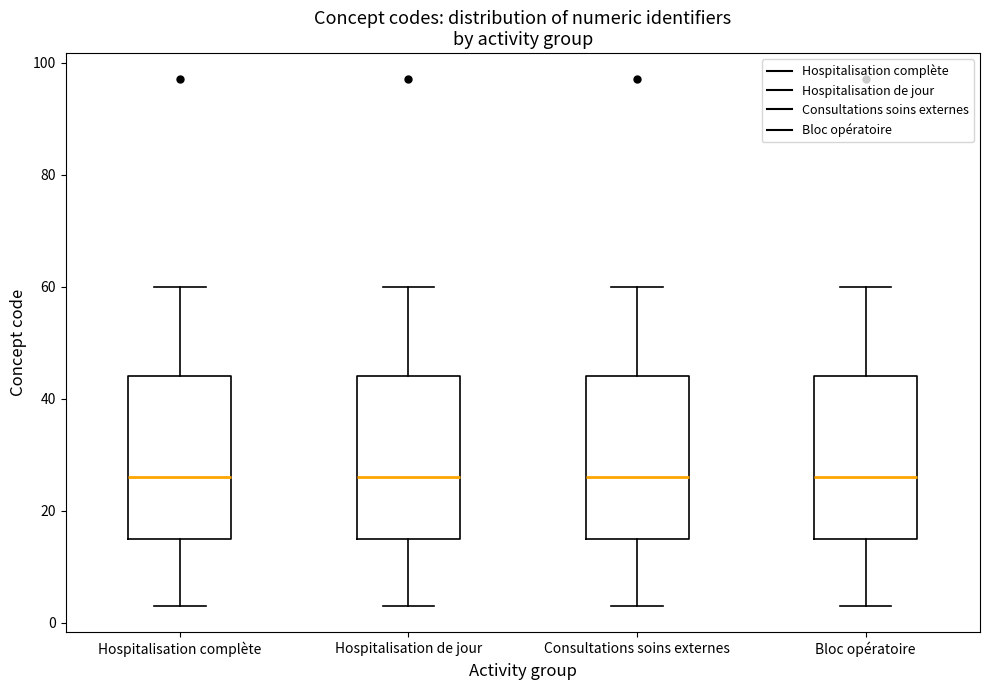

Where does the median line of the box for Bloc opératoire sit on the y-axis? The values are not printed on the chart, so give them approximately, as read against the axis.

26